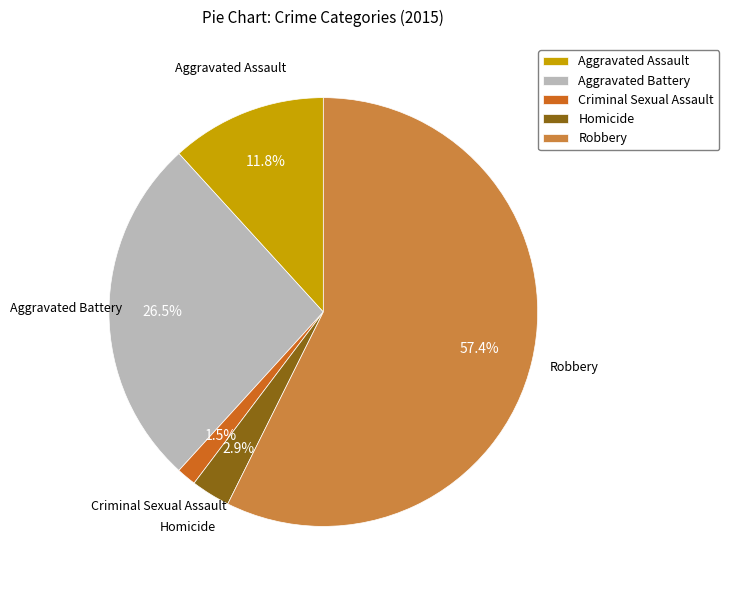

Which has a higher value, Aggravated Assault or Homicide?

Aggravated Assault